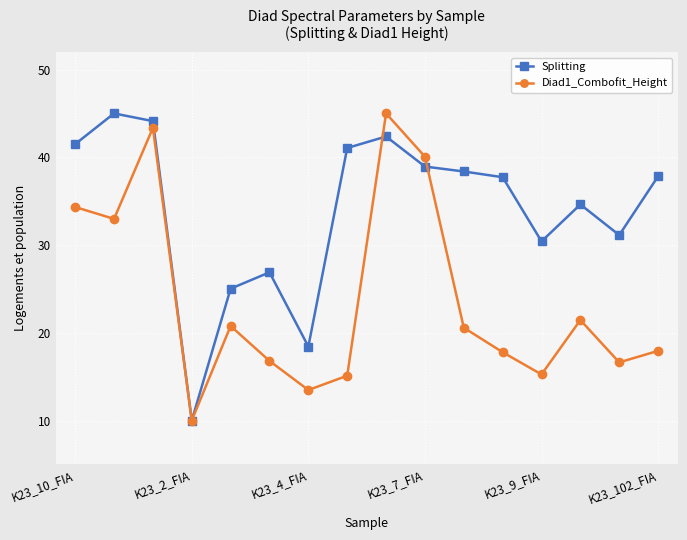

How many distinct data groups are displayed?

2